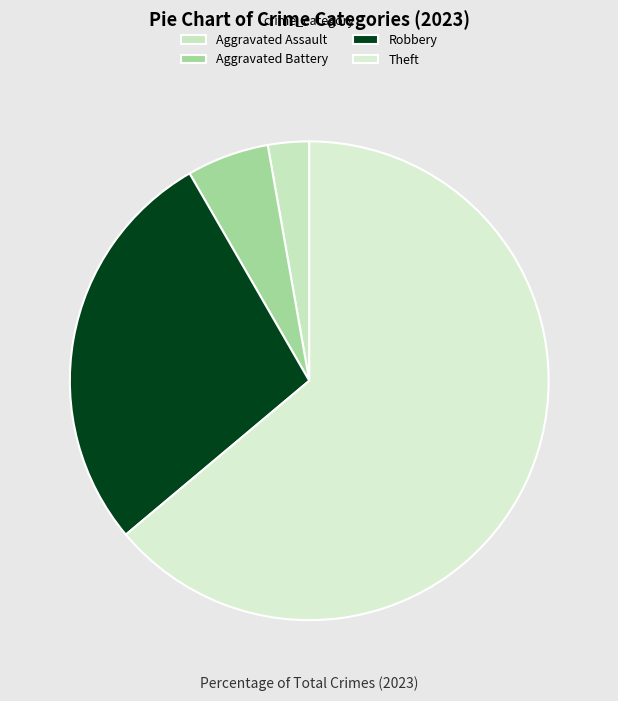

Which category has the biggest portion of the pie?

Theft